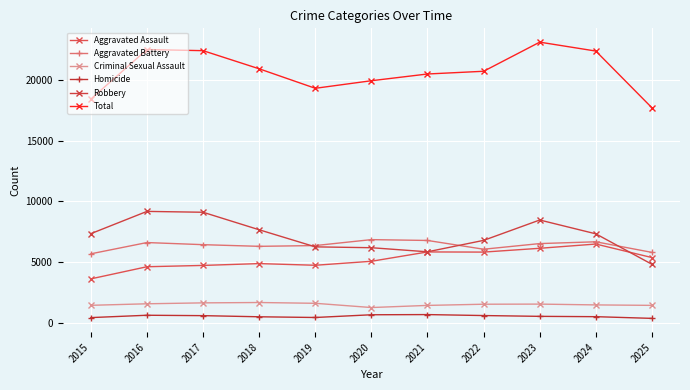

True or false: Homicide and Criminal Sexual Assault intersect in this chart.

False